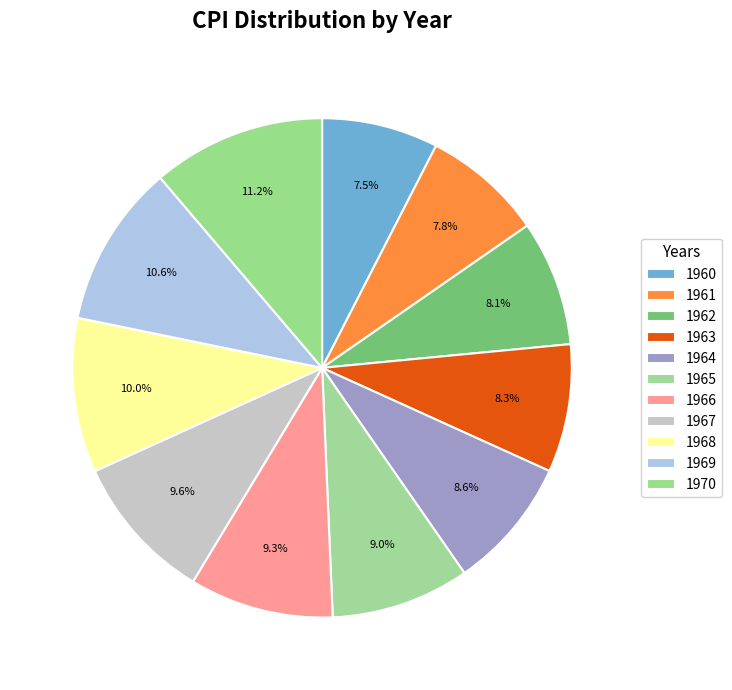

What percentage do 1966 and 1962 together represent?

17.5%